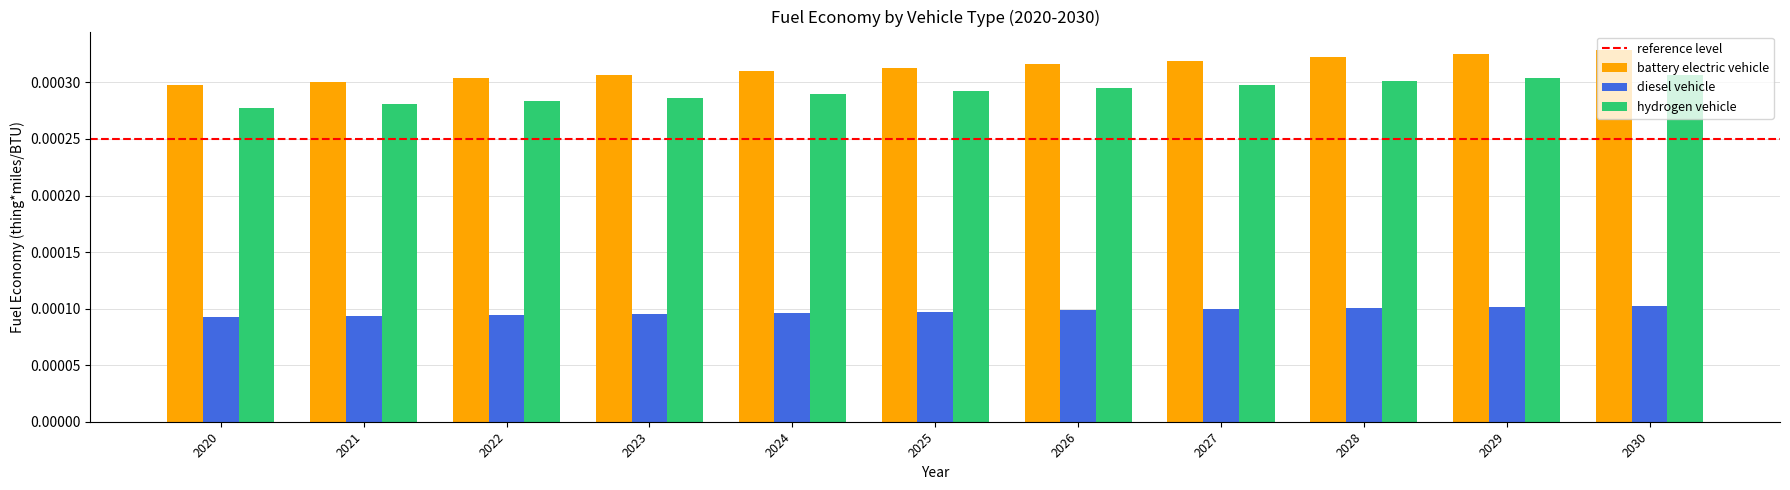

Which series has the largest total across all categories?

battery electric vehicle